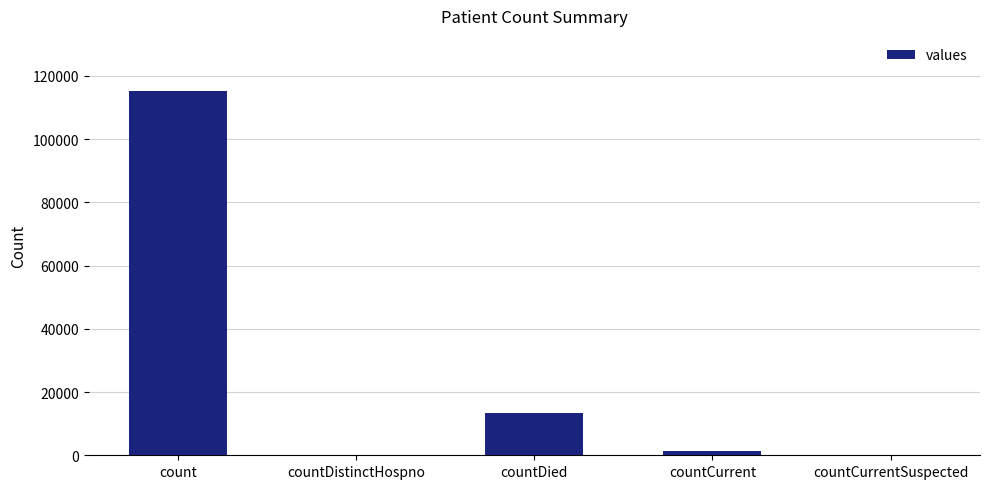

The chart shows a value of 9014 at countDied. True or false?

False